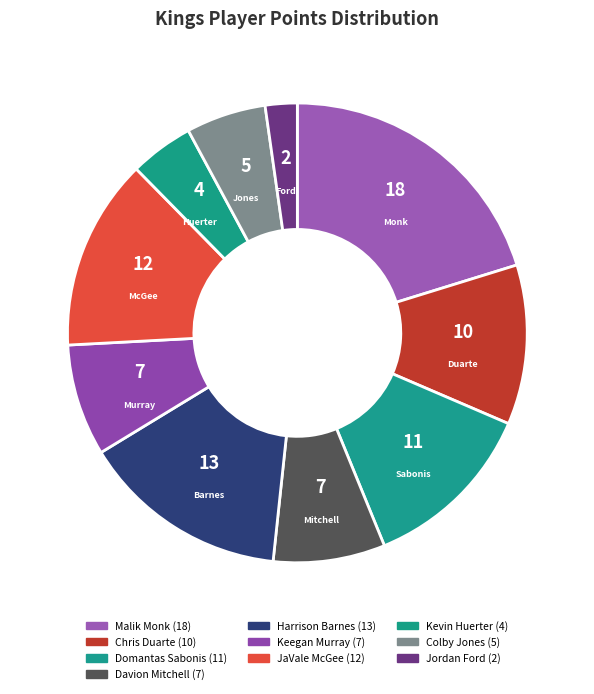

To the nearest percent, what is the average slice percentage?

10%